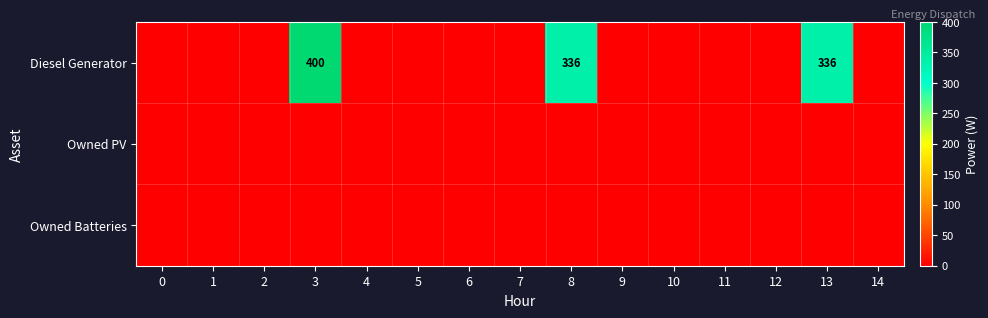

Which has a higher value, 5 or 0?

5